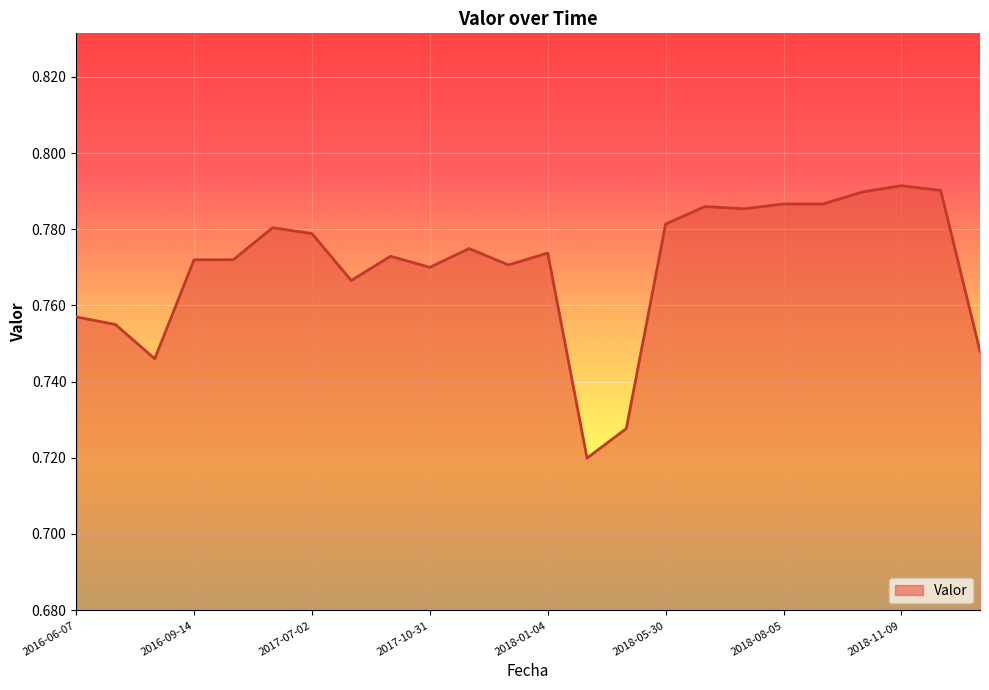

At which category does the chart reach its peak across all series?

2018-11-09